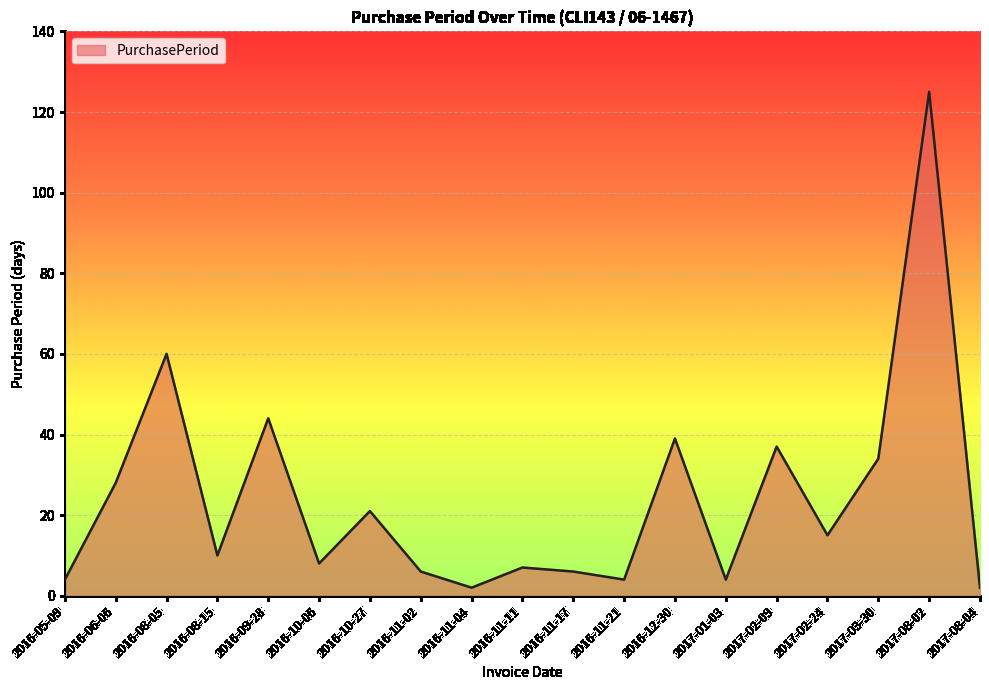

Is it true that the value at 2016-10-06 is 8?

True